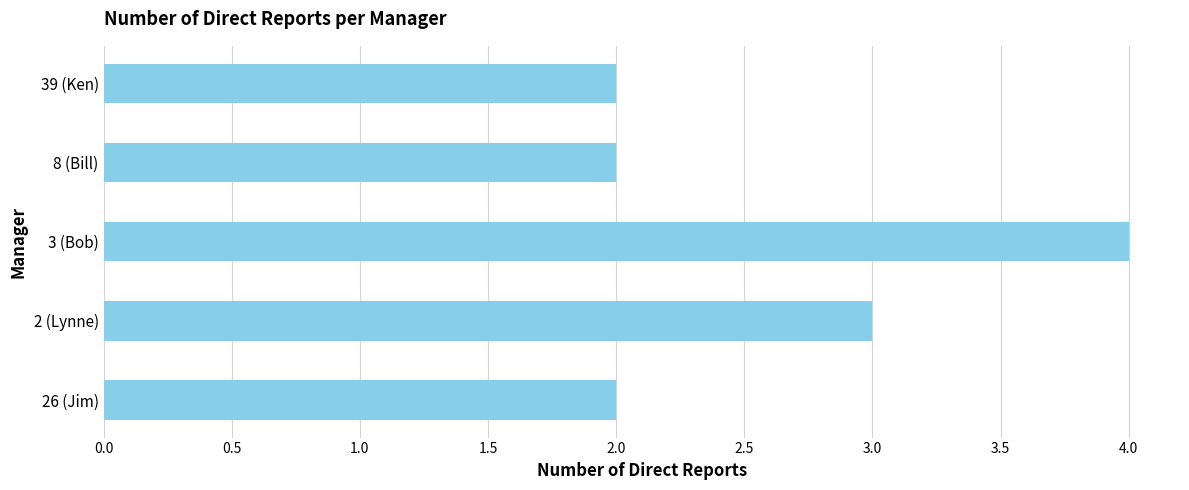

What is the average value?

3